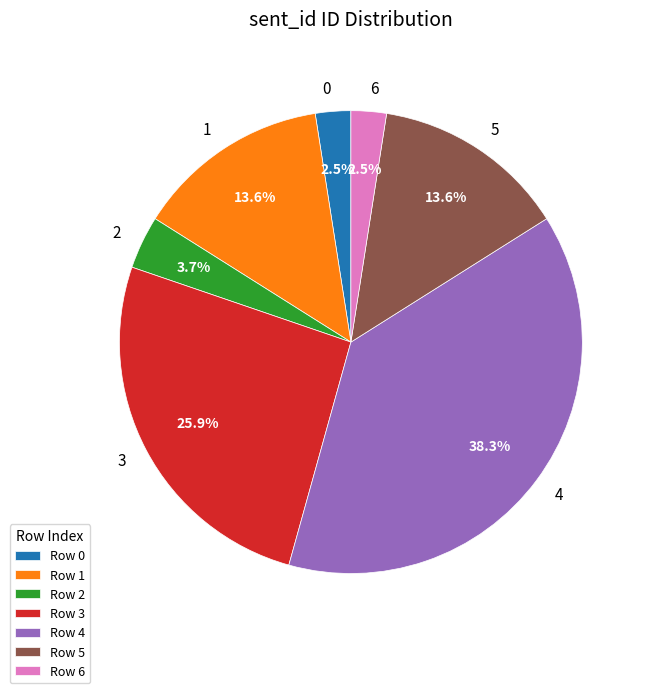

Is there any slice that represents more than half of the pie?

No